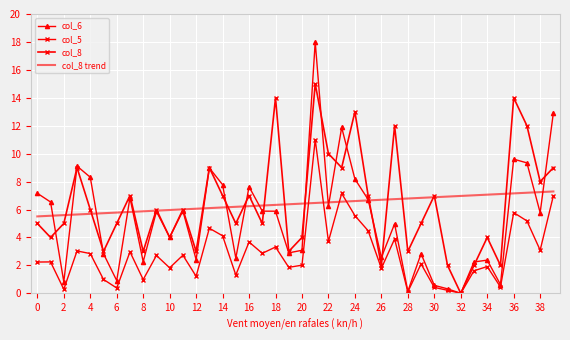

At which category is the sum across all series the highest?

21